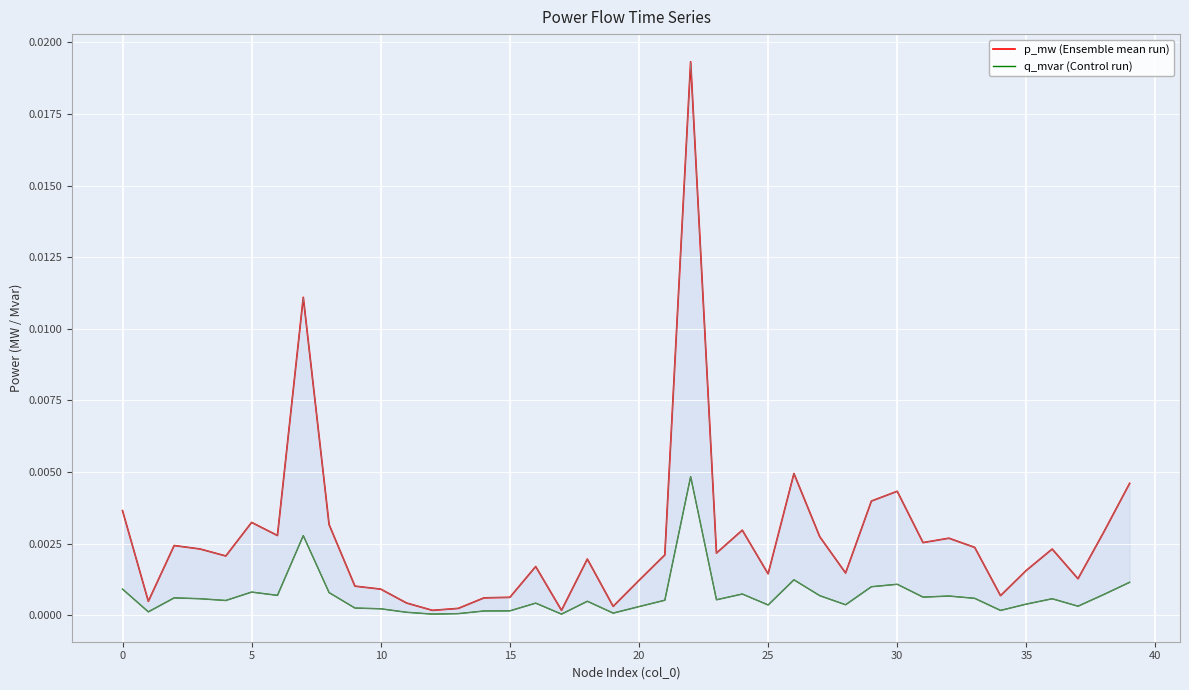

List the series in order of their peak value, highest first.

p_mw (Ensemble mean run), q_mvar (Control run)